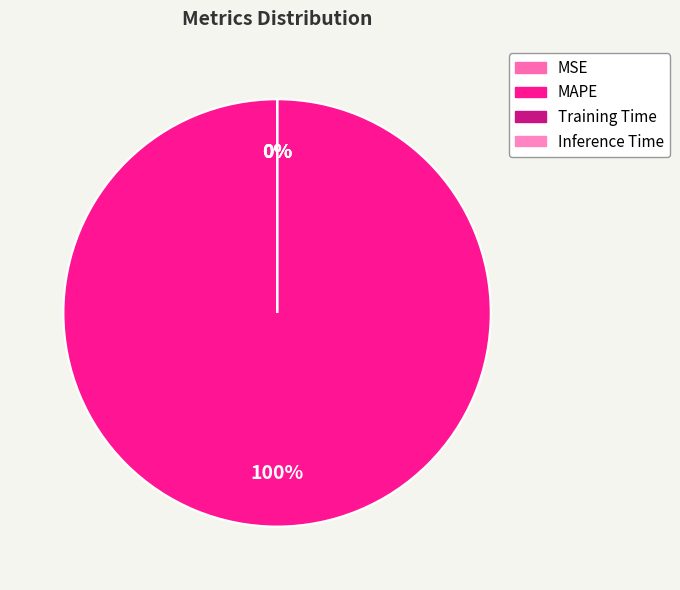

Count the number of slices in the pie.

4